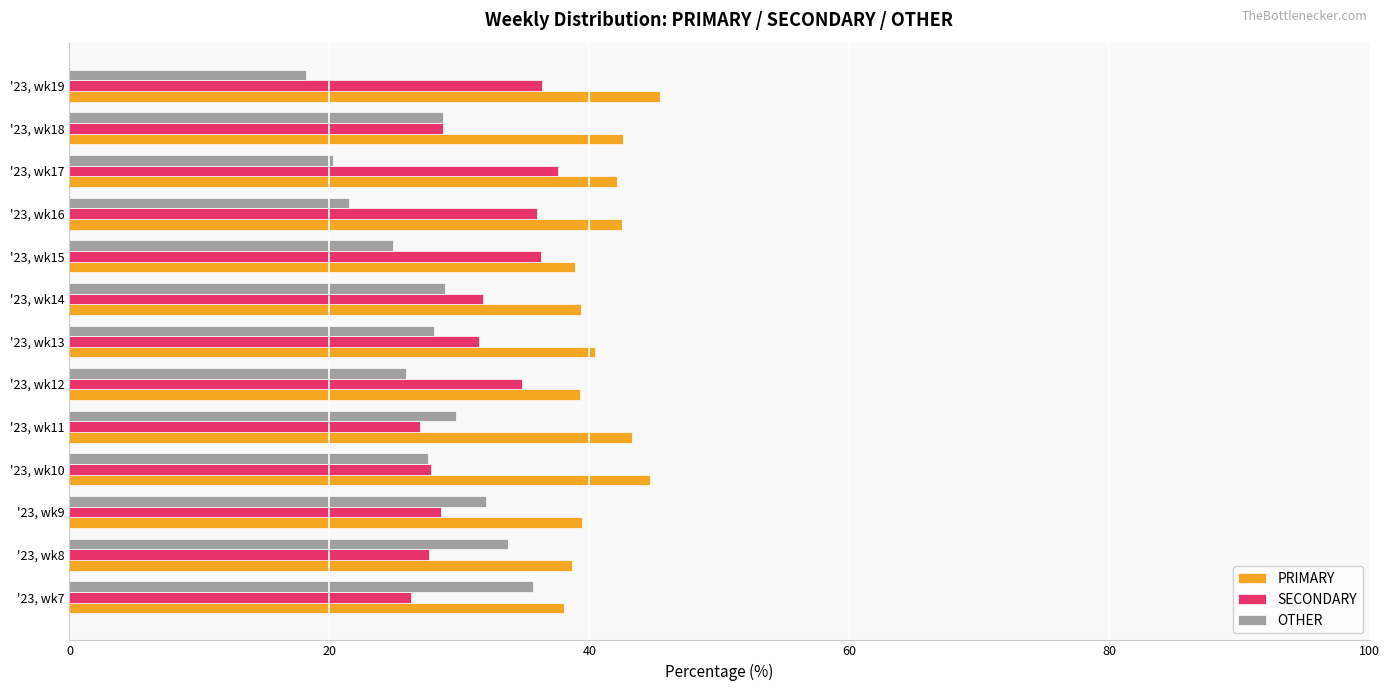

Which series has the largest total across all categories?

PRIMARY